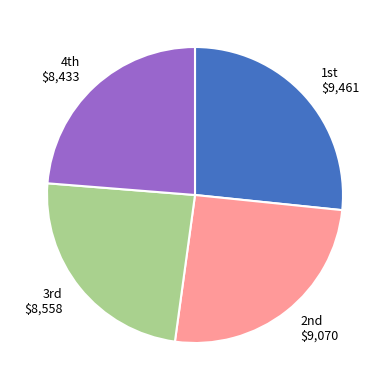

Does any single category account for the majority?

No